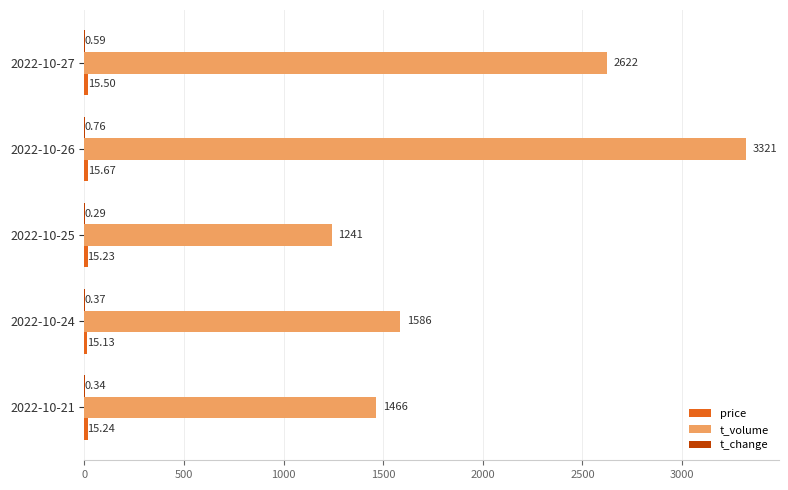

Which series changed the most between 2022-10-27 and 2022-10-24?

t_volume